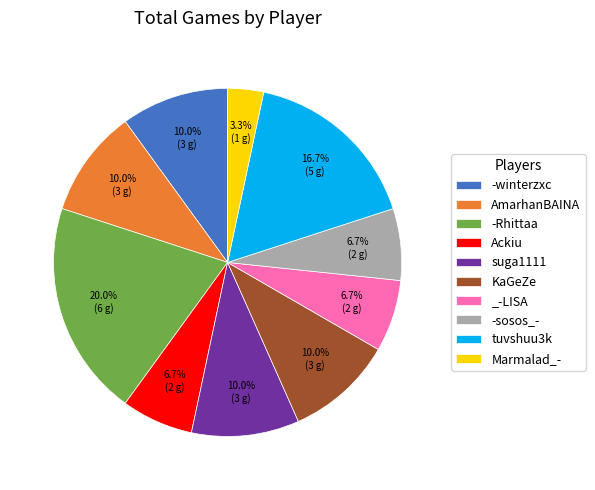

What is the ratio of the value at _-LISA to the value at -winterzxc?

0.7